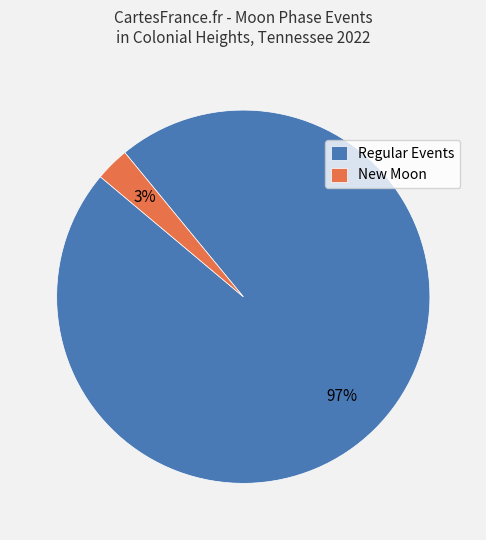

Do Regular Events and New Moon together represent more than half of the pie?

Yes